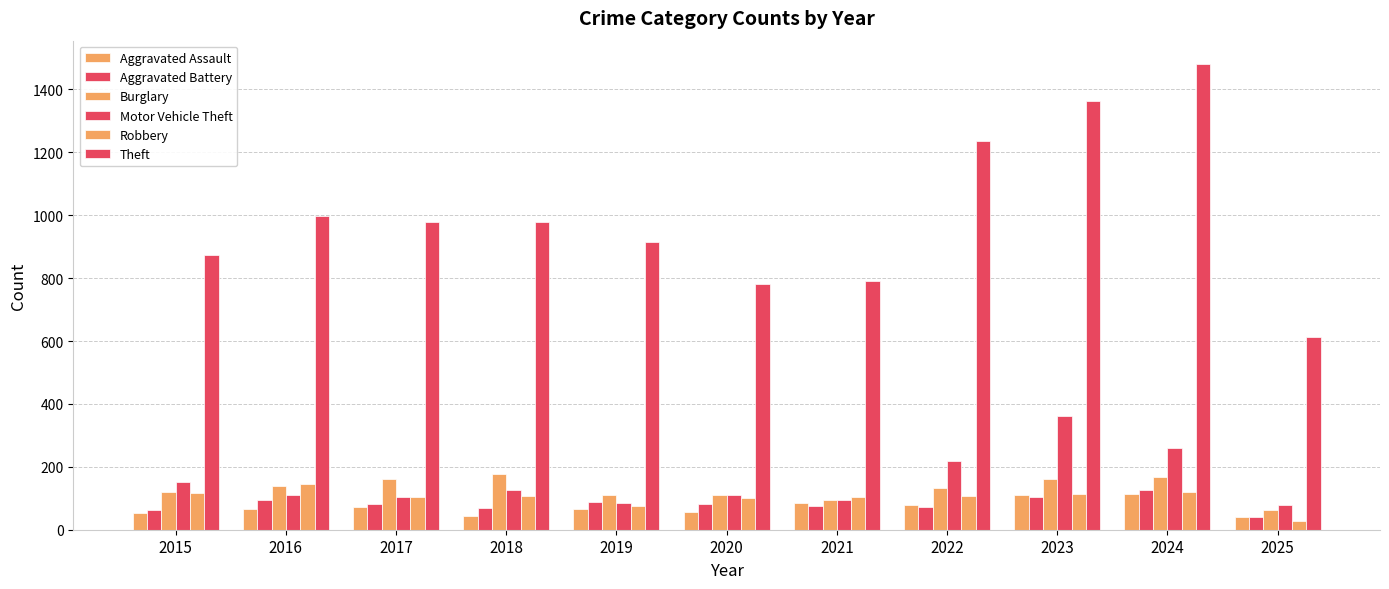

How many groups of bars are there?

11